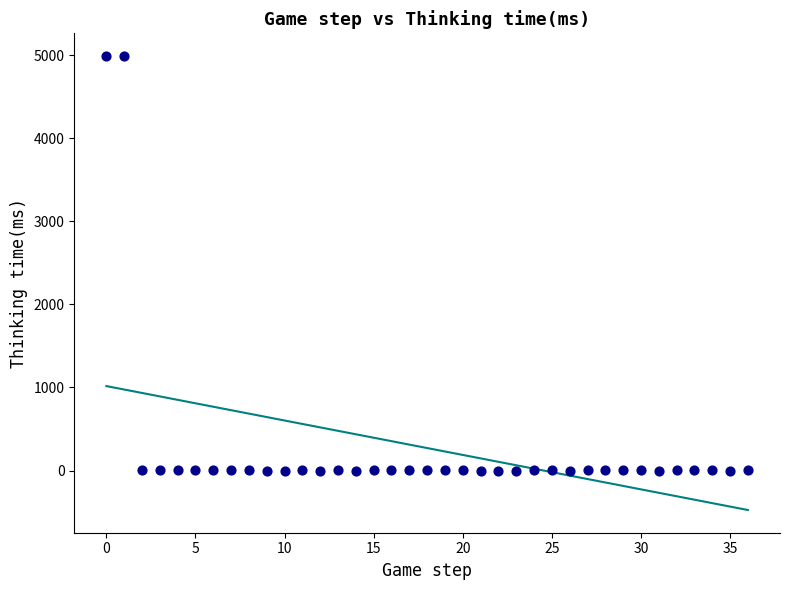

What is the range of Y values (max minus min)?

4991